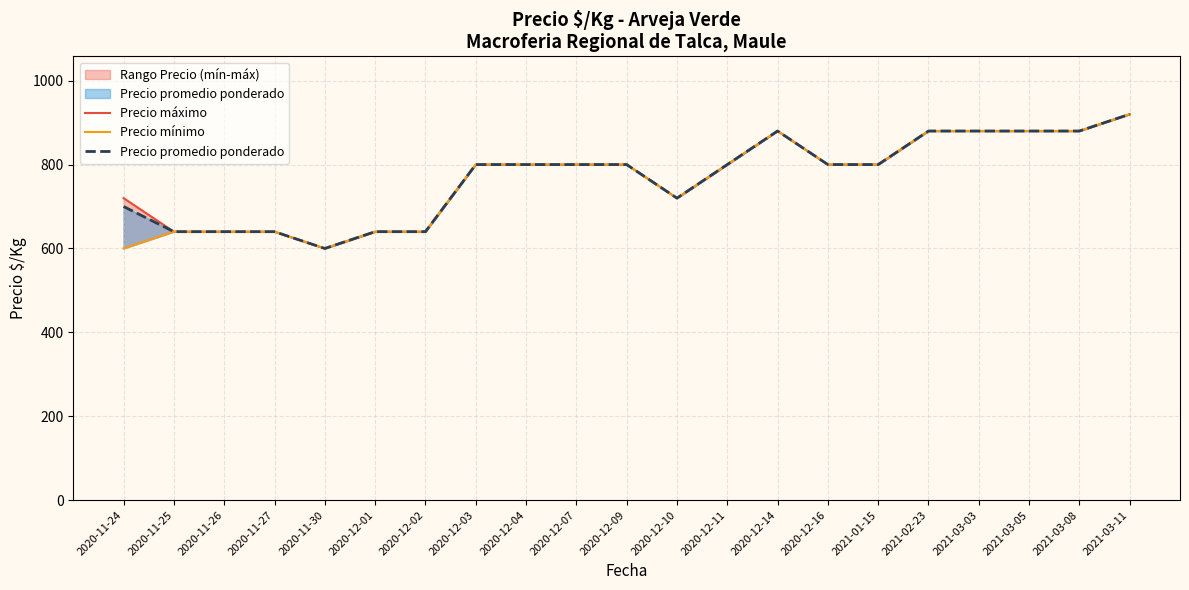

True or false: Precio promedio ponderado and Precio máximo intersect in this chart.

False